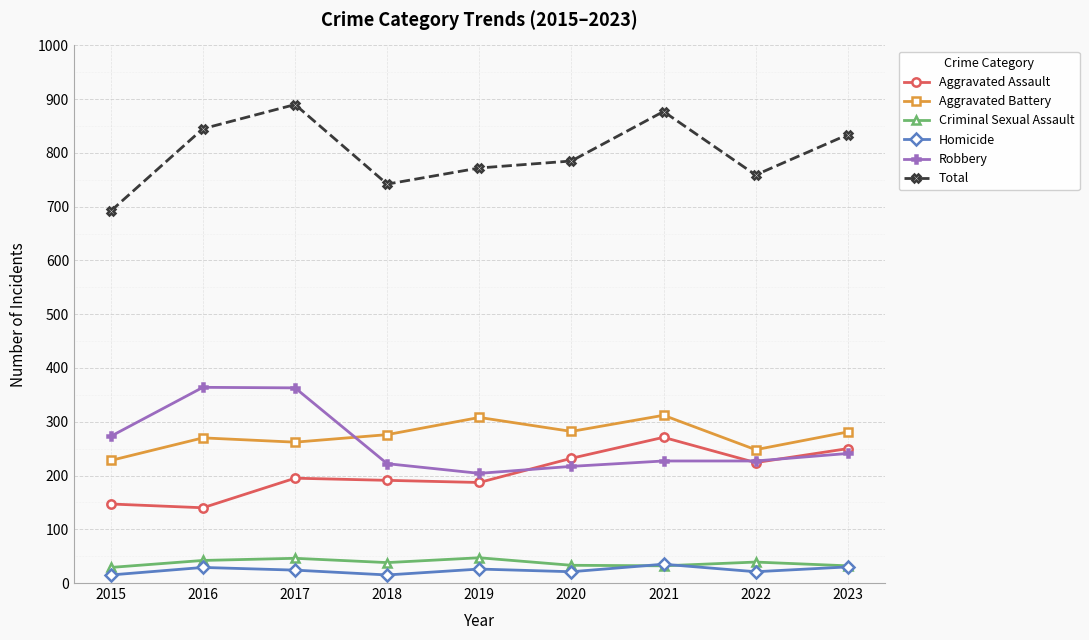

What is the difference between the maximum and second lowest values in the Criminal Sexual Assault series?

15